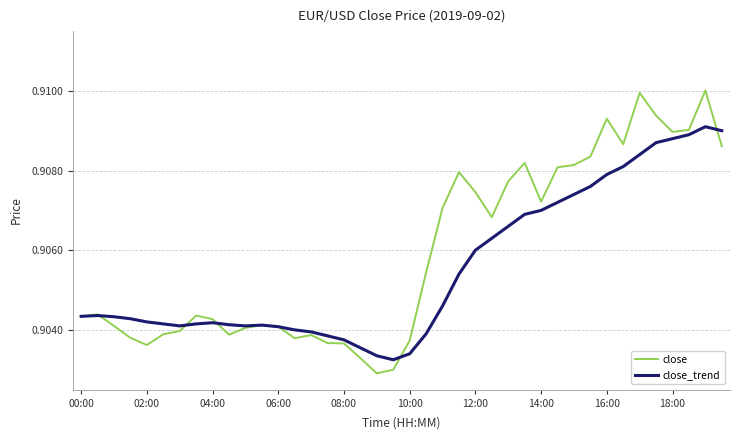

Which series has the widest spread of values?

close